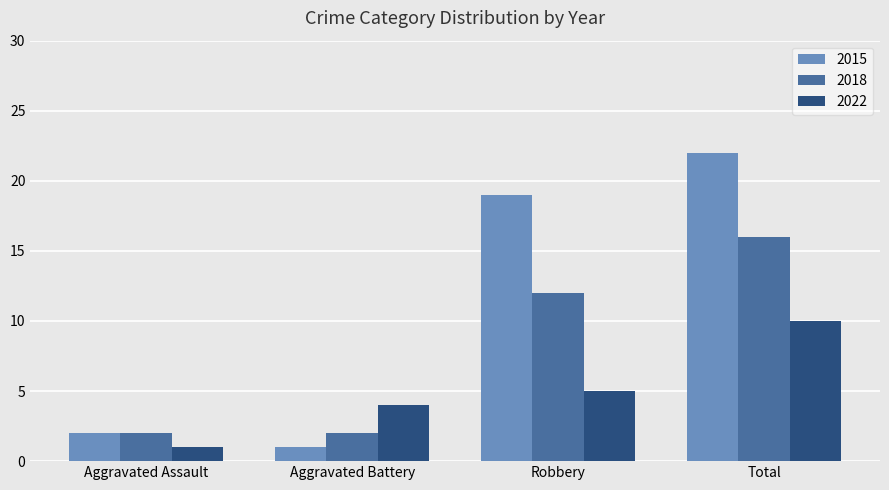

Which series has the widest spread of values?

2015